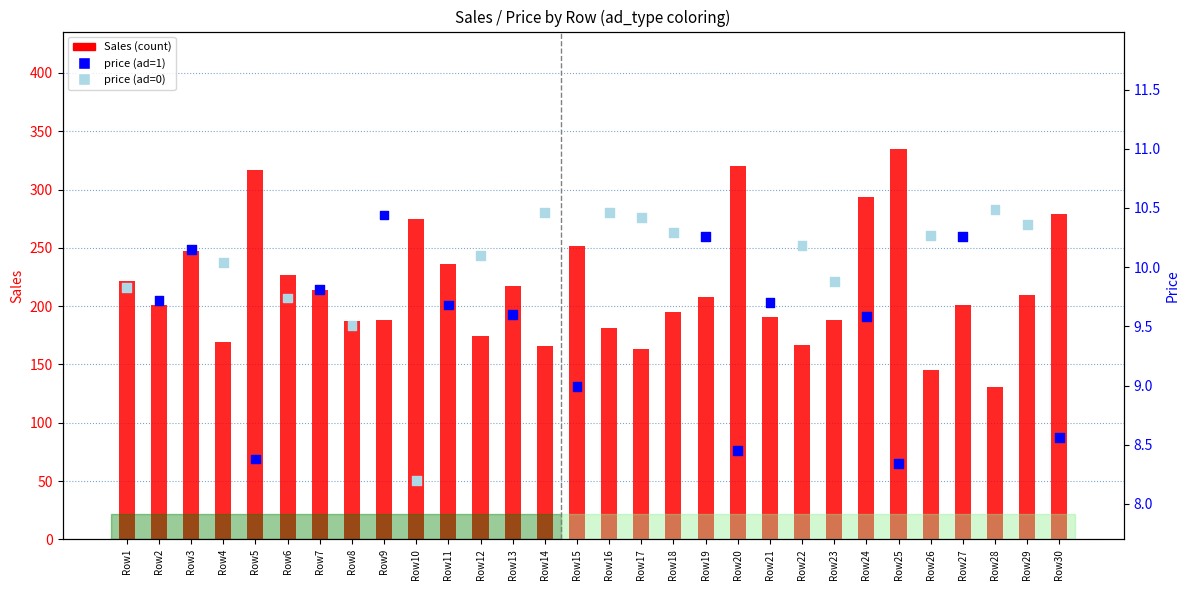

At which category is the sum across all series the highest?

Row25